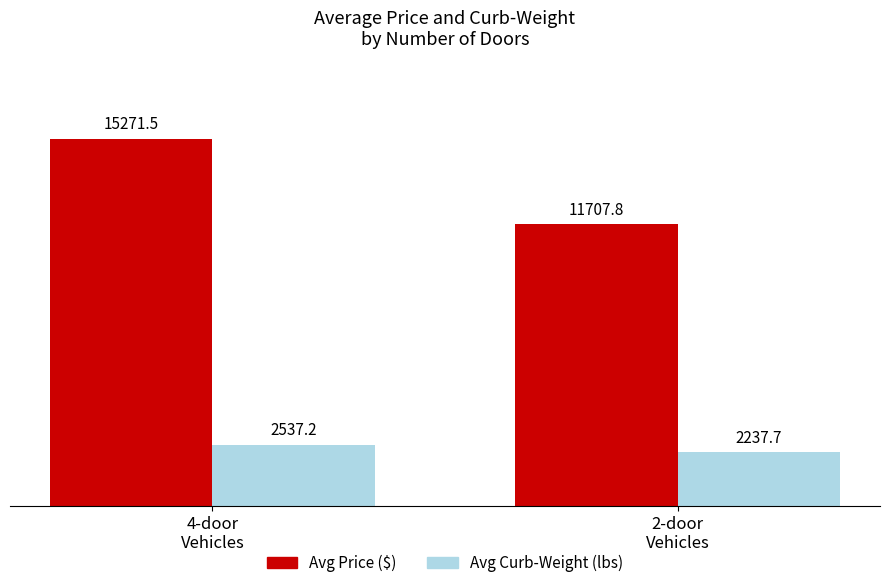

Is it true that Avg Price ($) equals 5342.5 at 4-door
Vehicles?

False